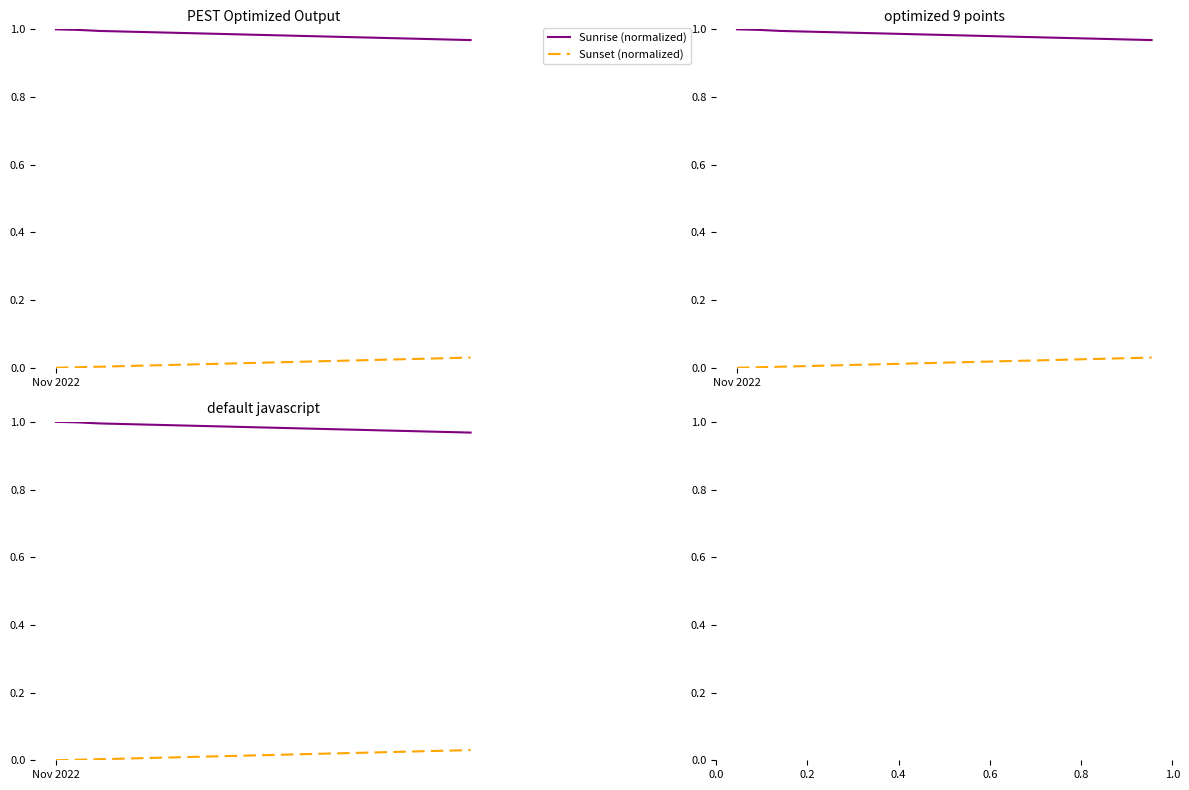

Reading left to right, transcribe all the data shown in this chart.

Sunrise (normalized): 1.0	1.0	1.0	1.0	1.0	1.0	1.0	1.0	1.0	1.0	1.0	1.0	1.0	1.0	1.0	1.0	1.0	1.0	1.0	1.0
Sunset (normalized): 0.0	0.0	0.0	0.0	0.0	0.0	0.0	0.0	0.0	0.0	0.0	0.0	0.0	0.0	0.0	0.0	0.0	0.0	0.0	0.0